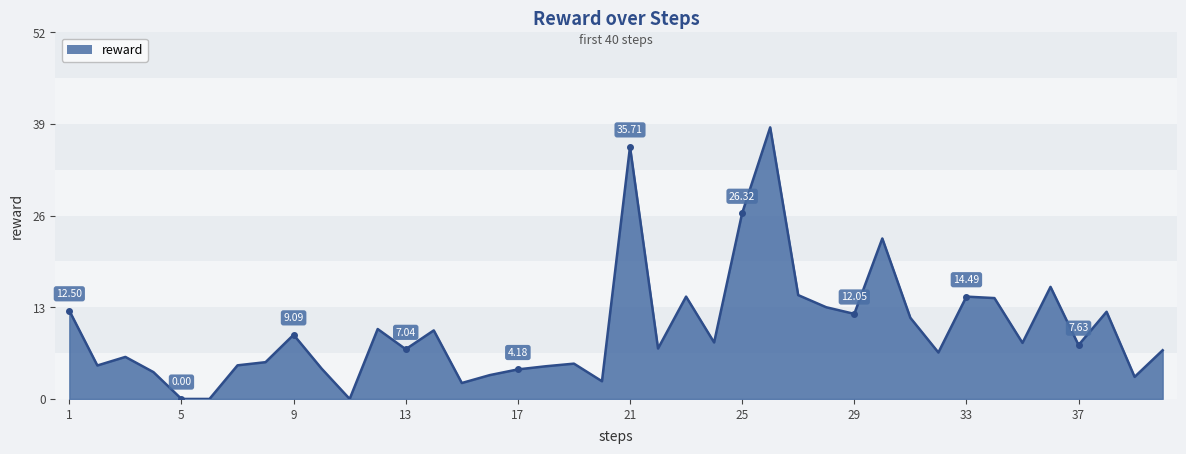

What is the difference between the maximum and minimum values?

38.5